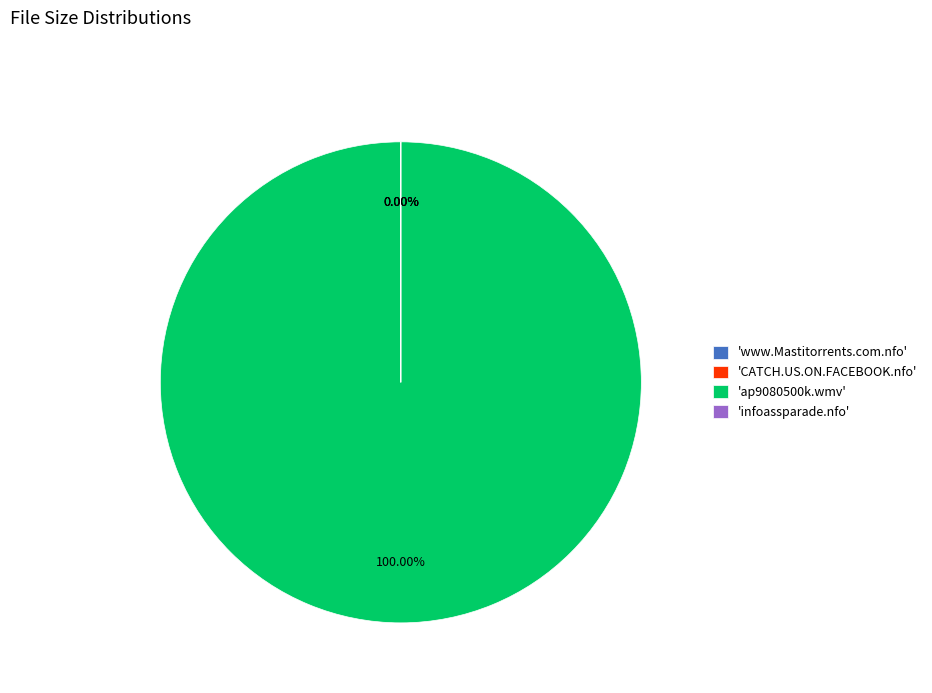

Between www.Mastitorrents.com.nfo and ap9080500k.wmv, which is larger?

ap9080500k.wmv